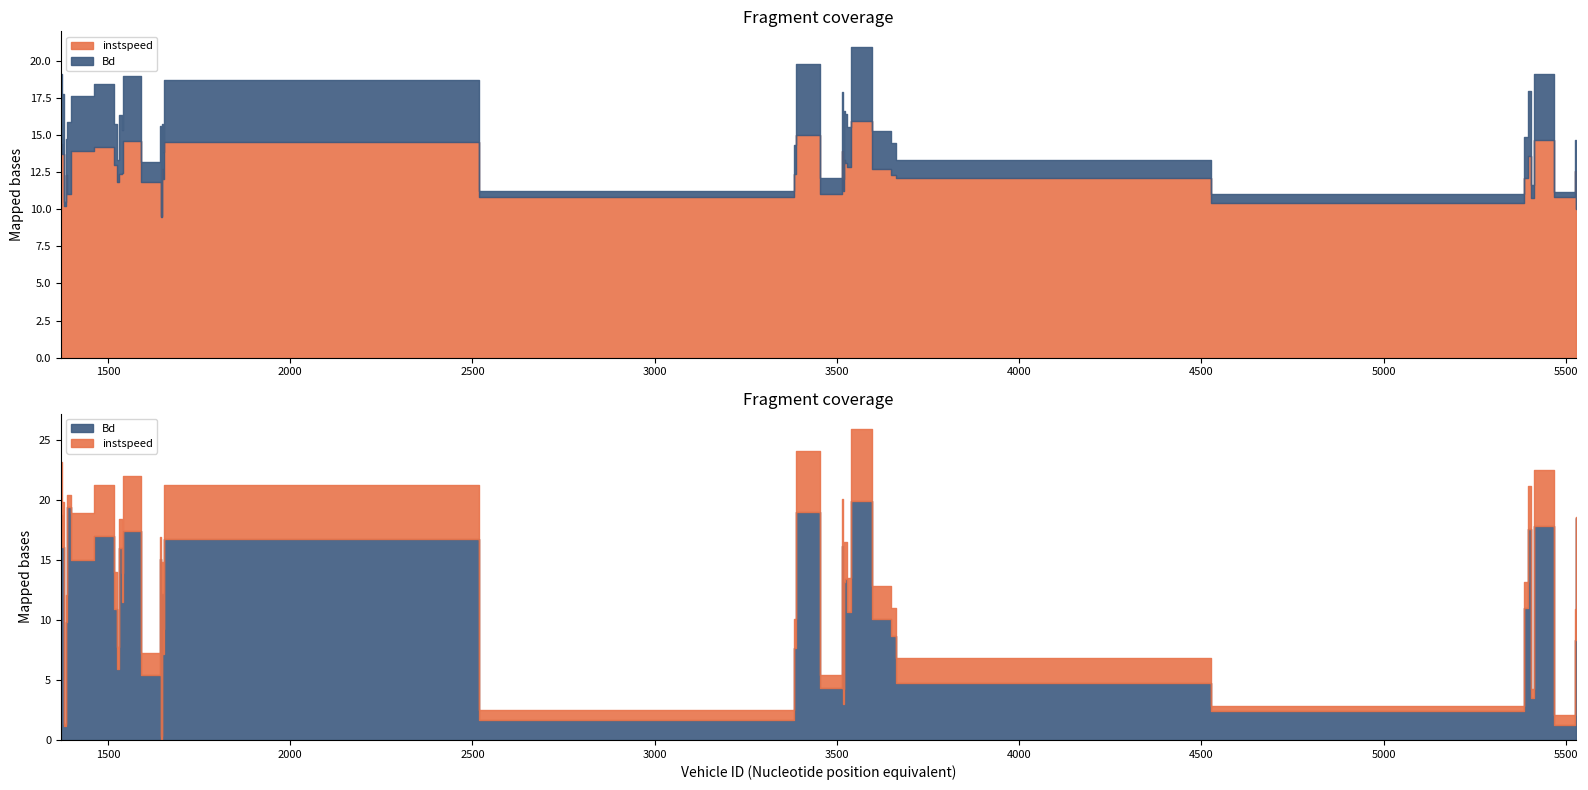

Where is Bd nearest to the value 0?

1649